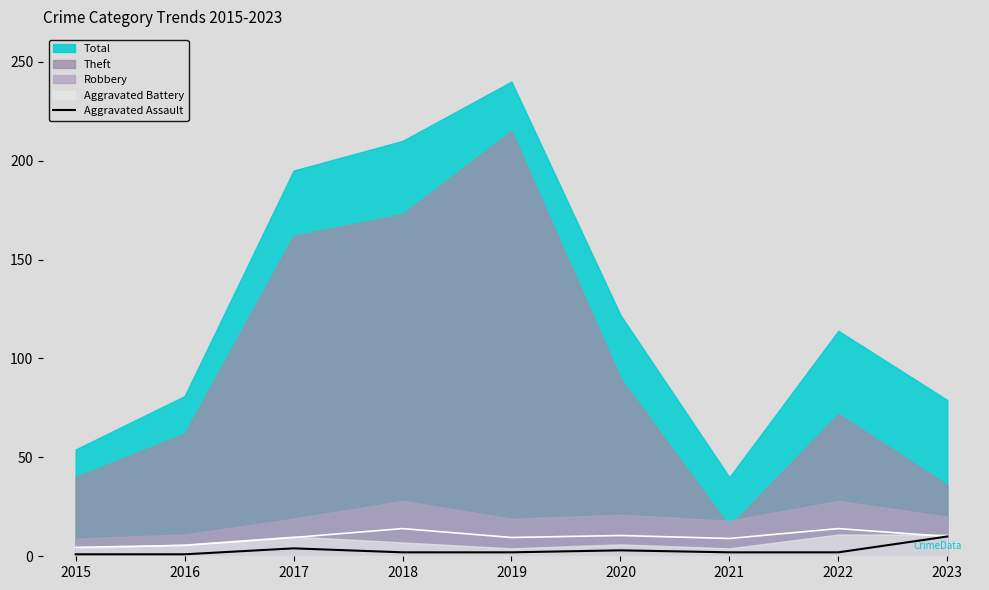

How many points are higher than both their immediate neighbors (excluding endpoints)?

2